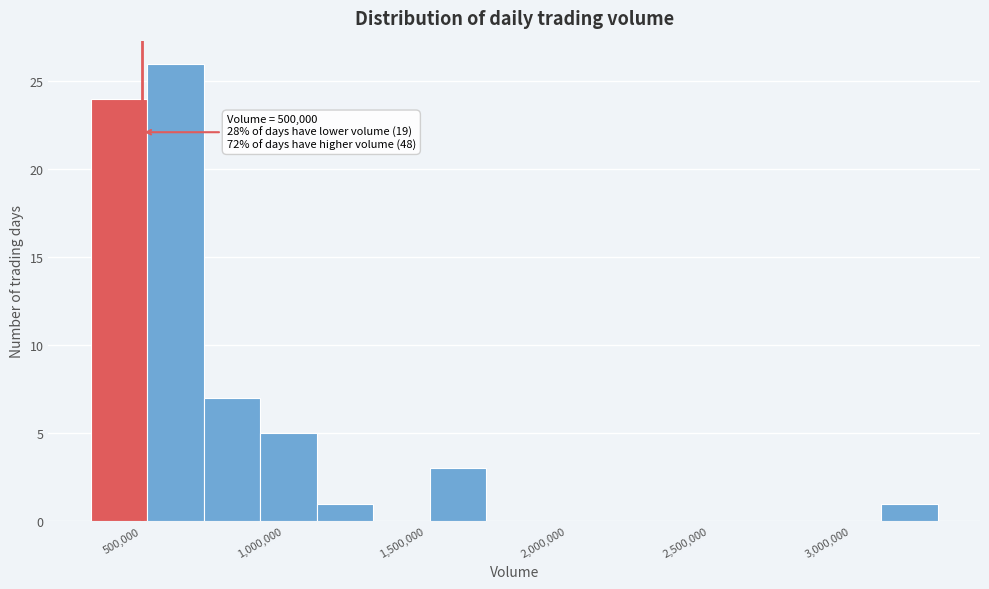

Around what value on the x-axis is the tallest bar? Give the approximate position of its centre, as read against the axis.

600000